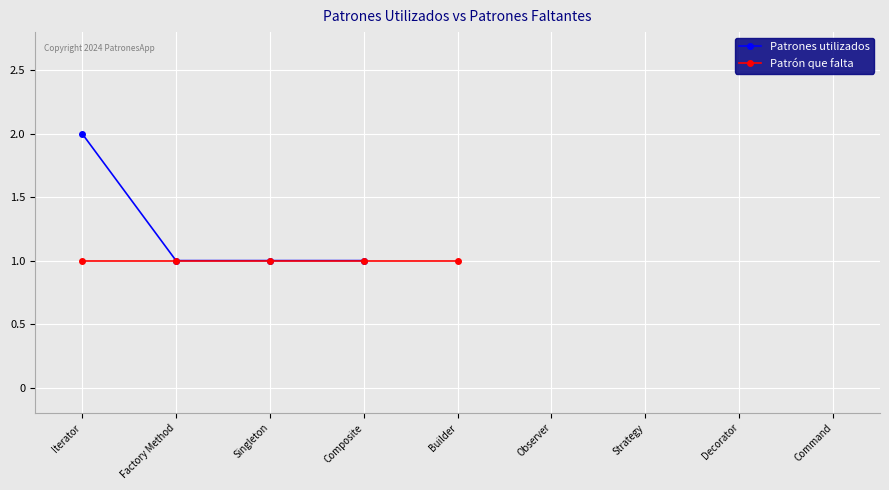

What is the label of the 3rd point from the right?

Factory Method